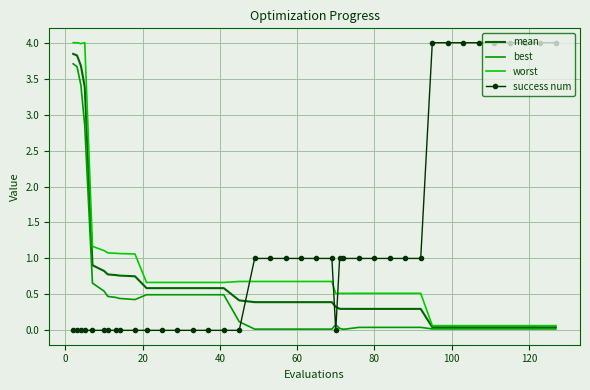

Which series has the largest total across all categories?

success num